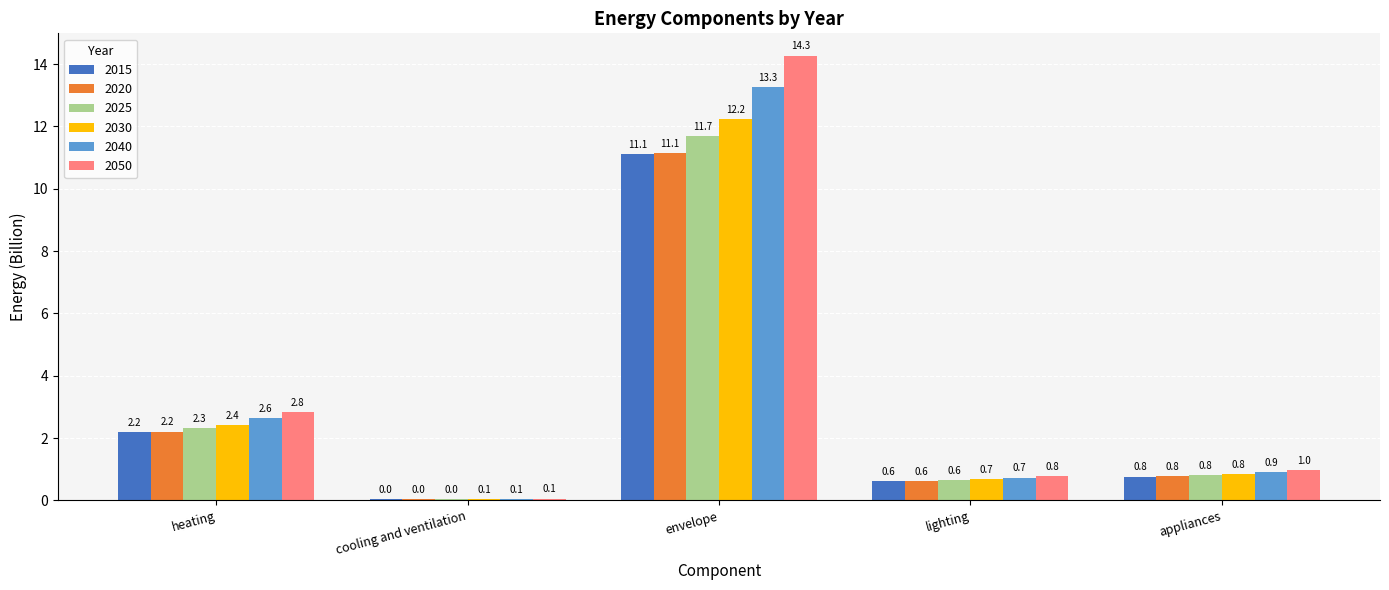

What is the label of the 4th bar from the right?

cooling and ventilation